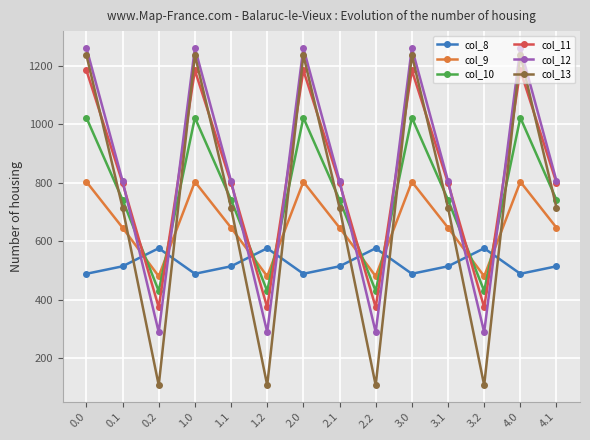

How many lines are shown in the chart?

6